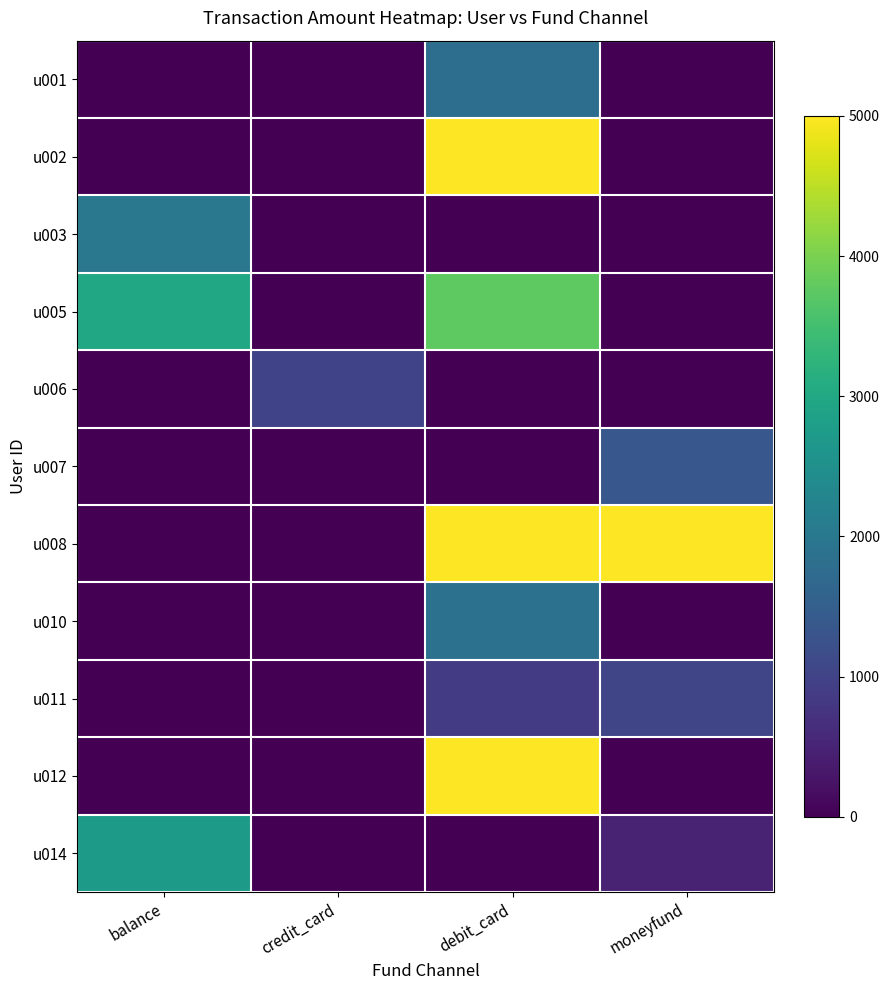

At which category is the sum across all series the highest?

debit_card